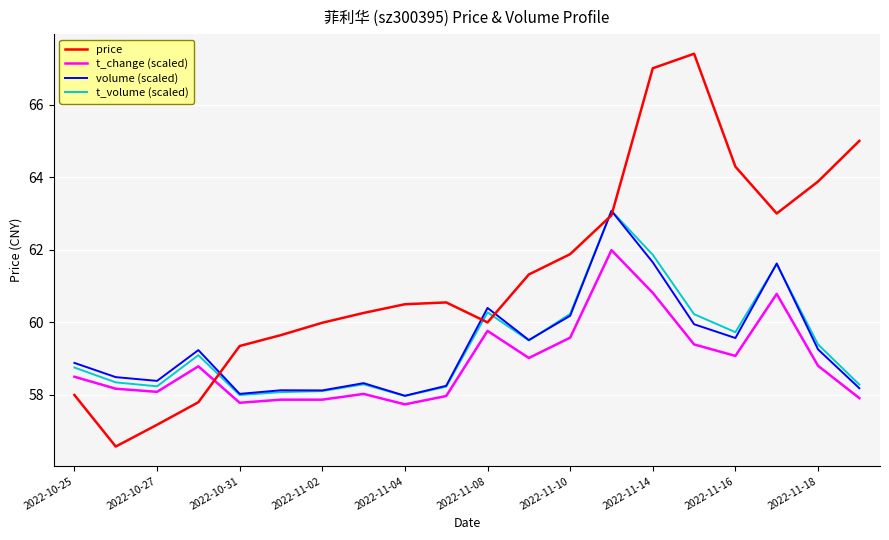

Which series has the largest total across all categories?

price